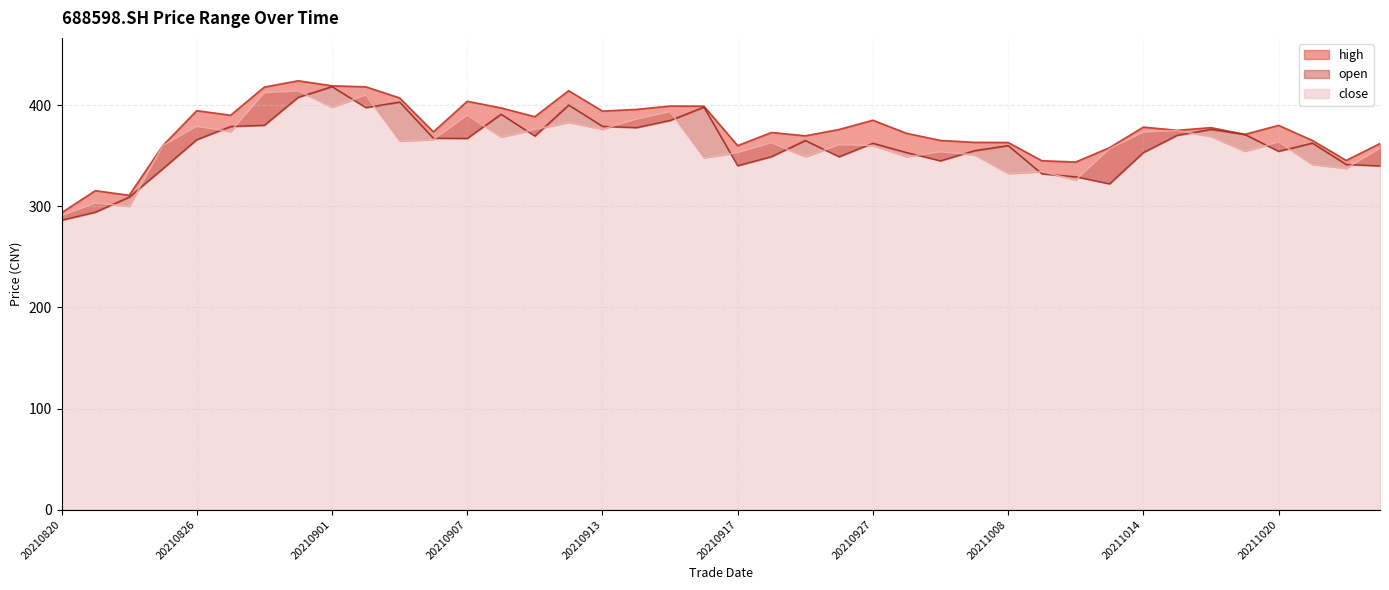

Rank the series by their maximum value, from lowest to highest.

close, open, high